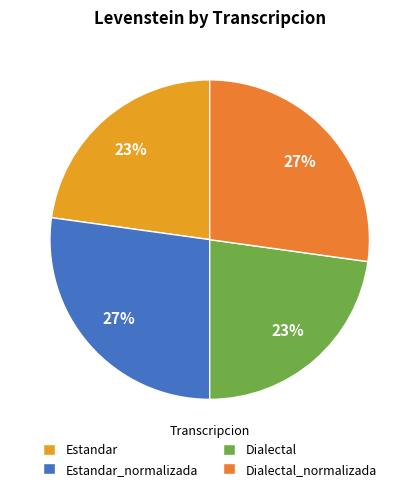

How many segments does this pie chart have?

4